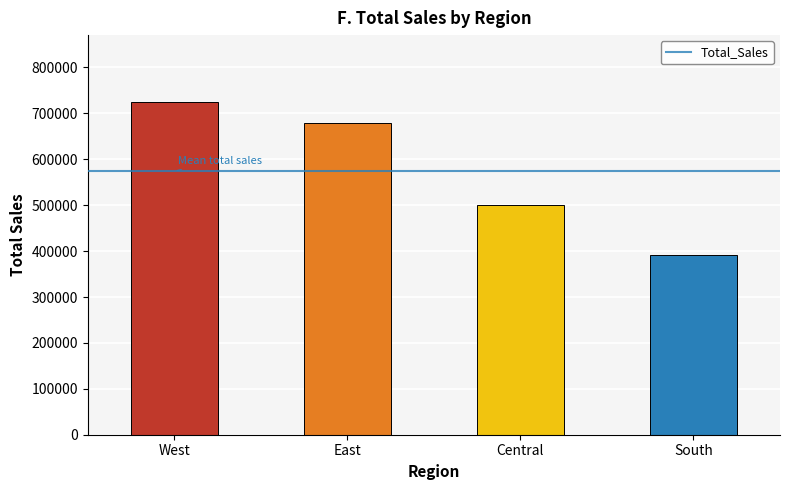

Which category has the highest value across all series?

West